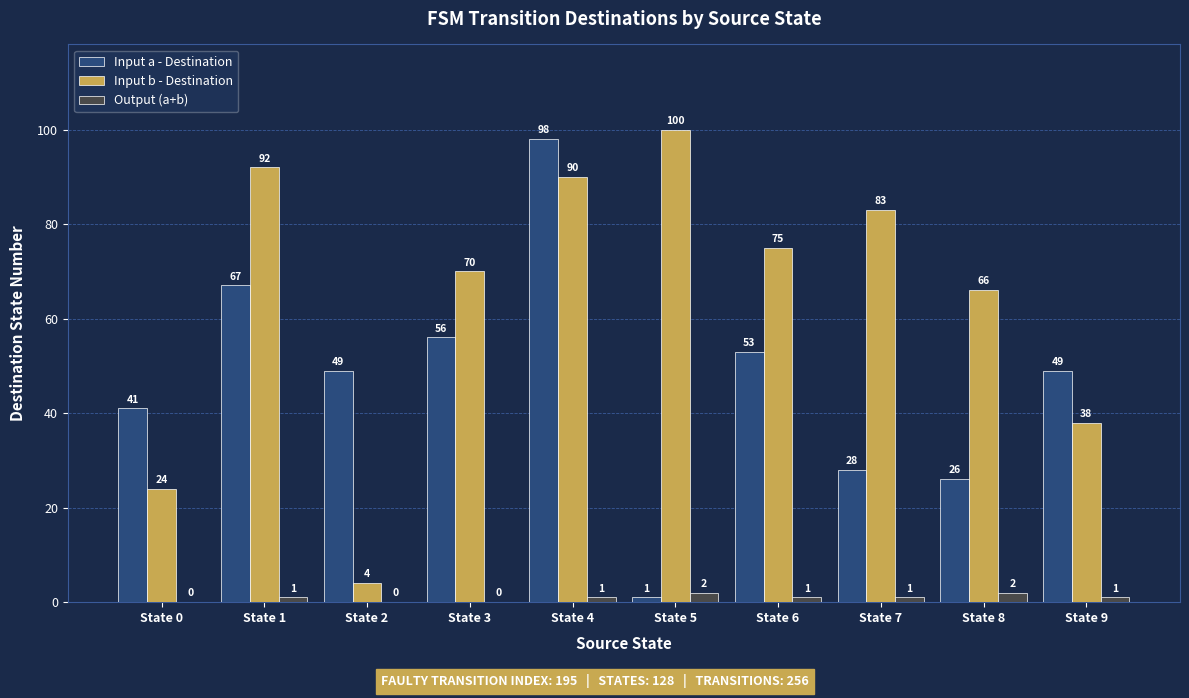

What is the difference between the Output (a+b) values at State 8 and State 6?

1